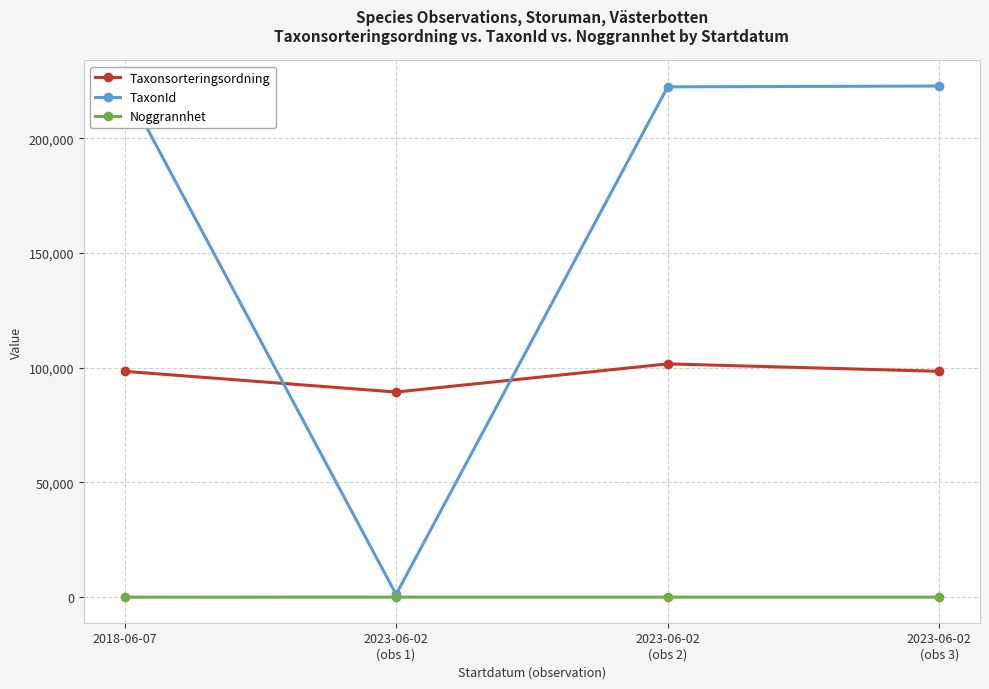

Reading right to left, what are all the values shown in this chart?

Taxonsorteringsordning: 2023-06-02
(obs 3)=98431	2023-06-02
(obs 2)=101680	2023-06-02
(obs 1)=89403	2018-06-07=98431
TaxonId: 2023-06-02
(obs 3)=222771	2023-06-02
(obs 2)=222412	2023-06-02
(obs 1)=1205	2018-06-07=222771
Noggrannhet: 2023-06-02
(obs 3)=25	2023-06-02
(obs 2)=25	2023-06-02
(obs 1)=25	2018-06-07=5